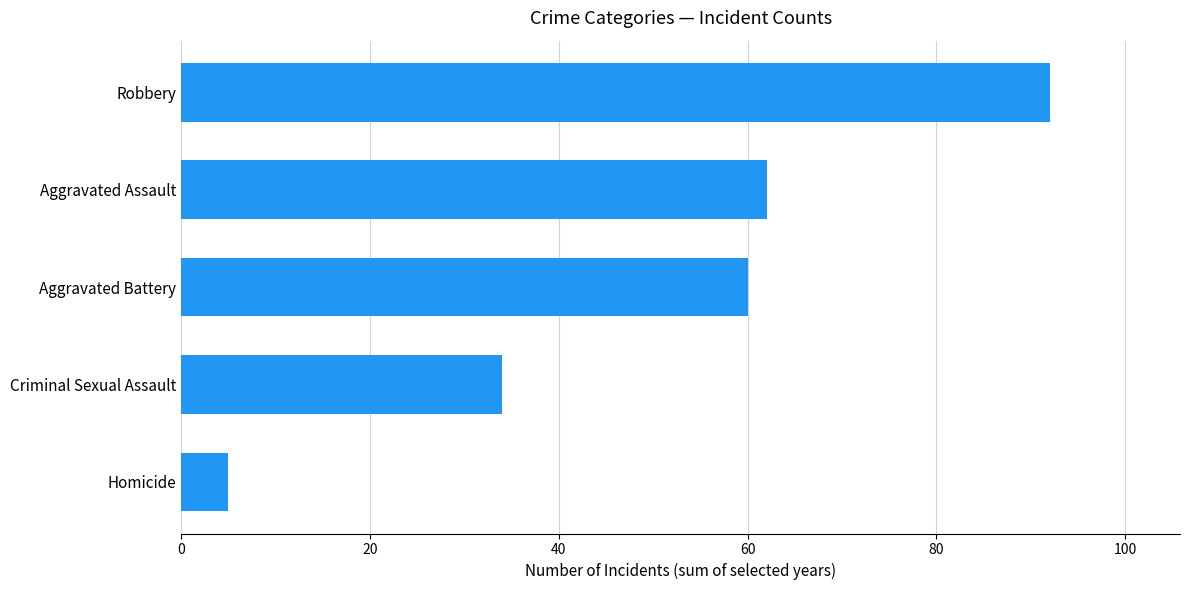

List the labels in order of value, smallest first.

Homicide, Criminal Sexual Assault, Aggravated Battery, Aggravated Assault, Robbery